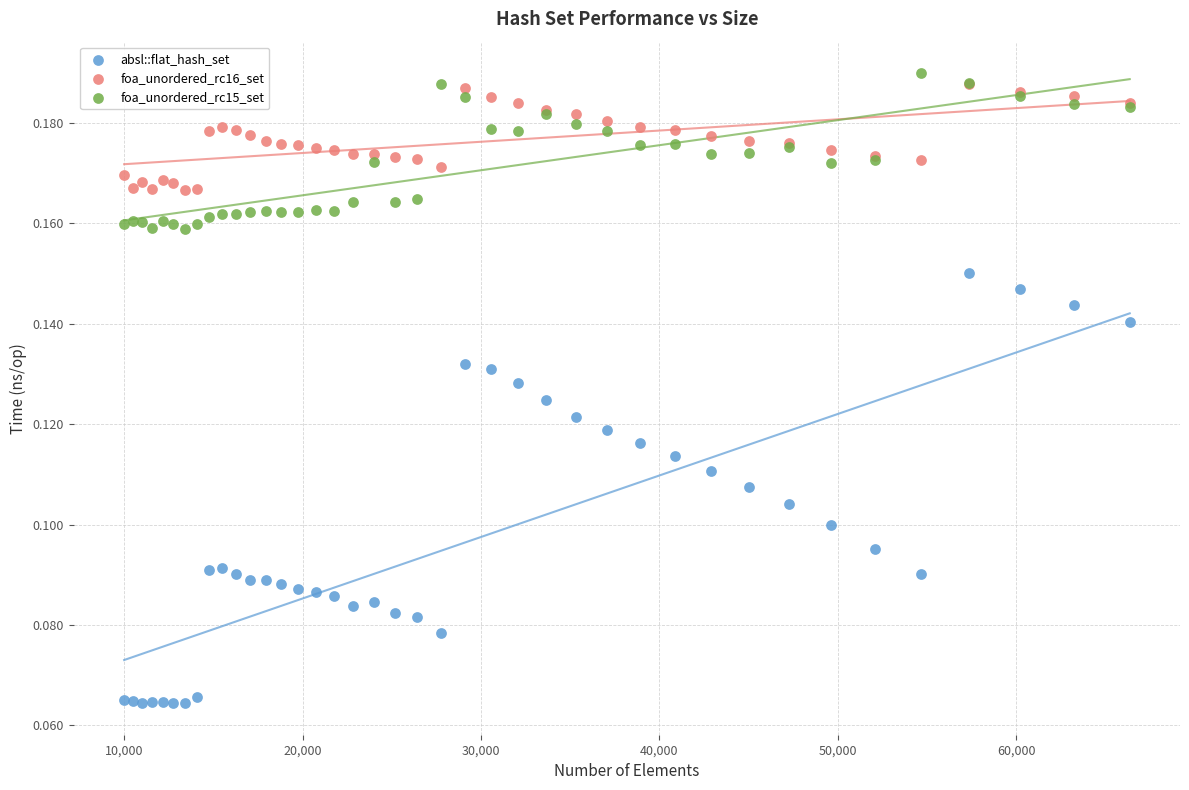

Which series reaches the maximum Y coordinate?

foa_unordered_rc15_set